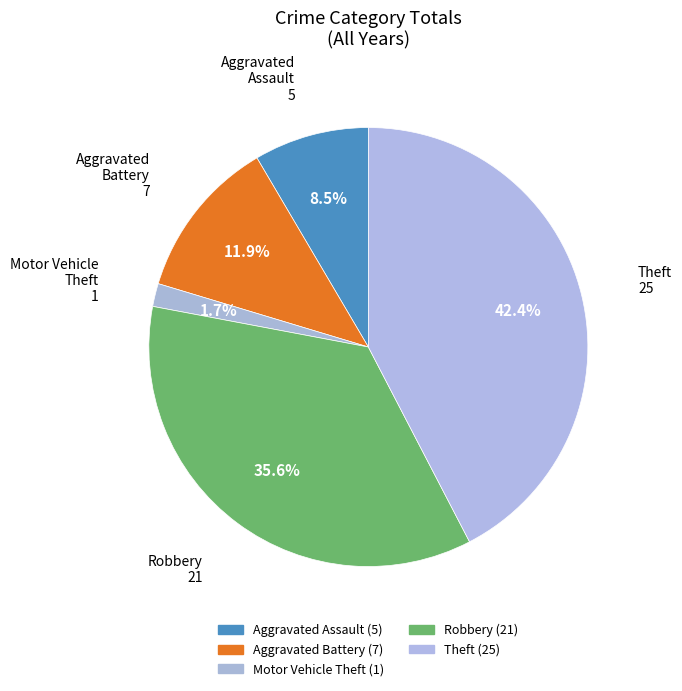

Rank the categories by value from highest to lowest.

Theft, Robbery, Aggravated Battery, Aggravated Assault, Motor Vehicle Theft